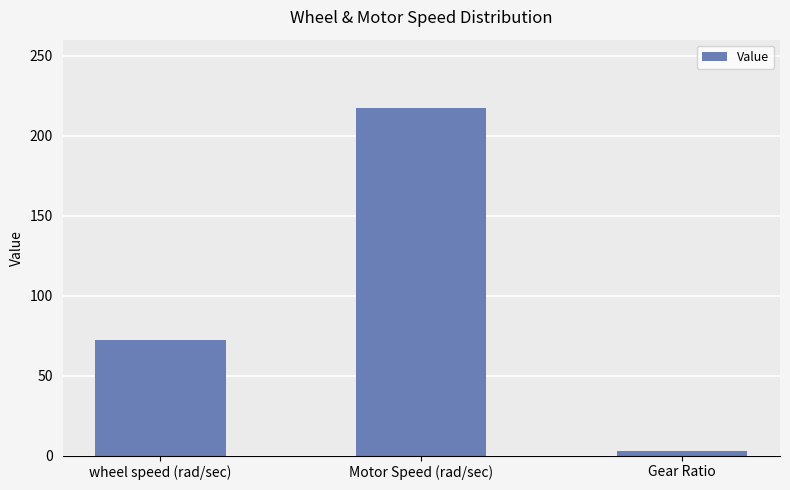

Rank the categories by value from highest to lowest.

Motor Speed (rad/sec), wheel speed (rad/sec), Gear Ratio